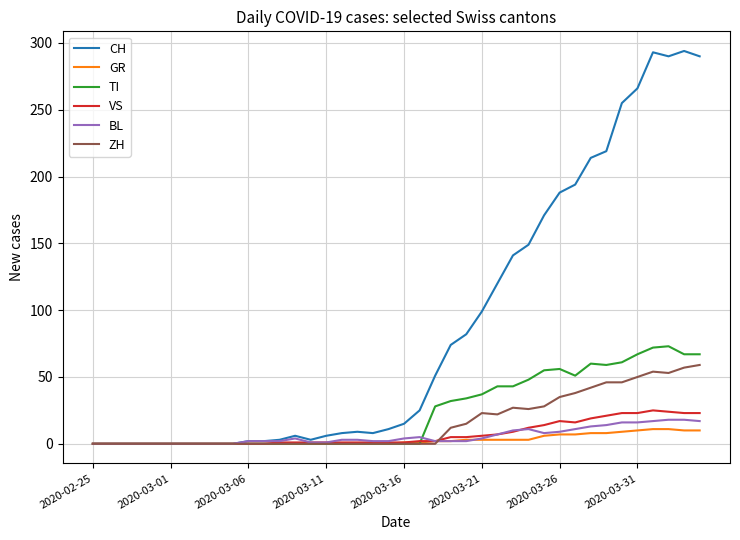

Which series has the widest spread of values?

CH